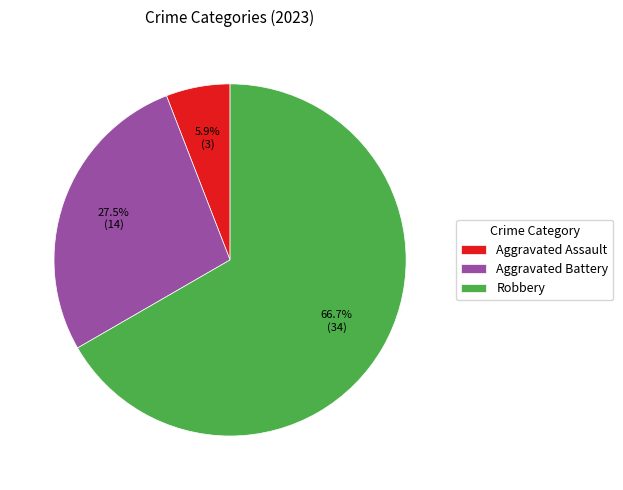

What is the total percentage of Aggravated Assault and Robbery?

72.5%